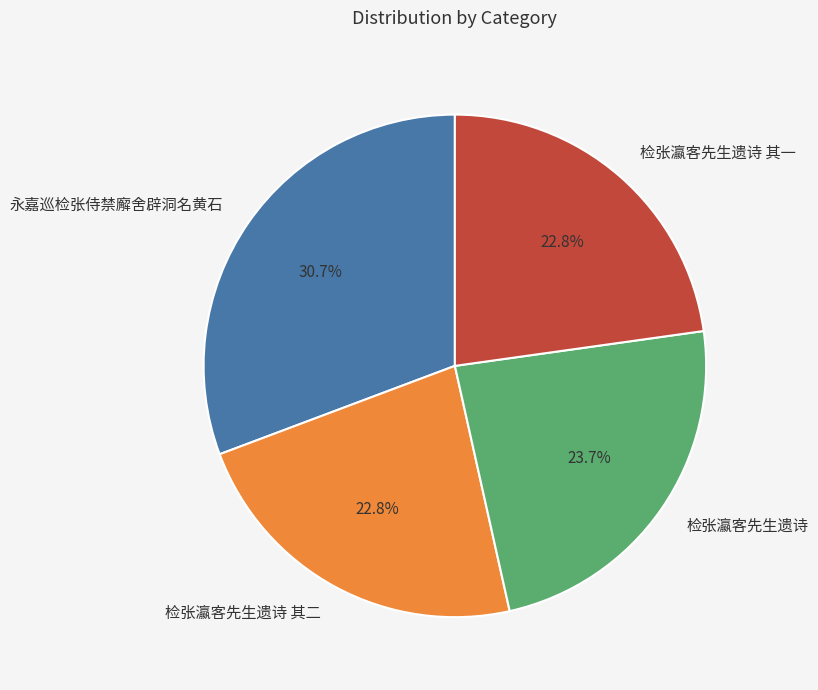

What percentage do 永嘉巡检张侍禁廨舍辟洞名黄石 and 检张瀛客先生遗诗 其一 together represent?

53.5%